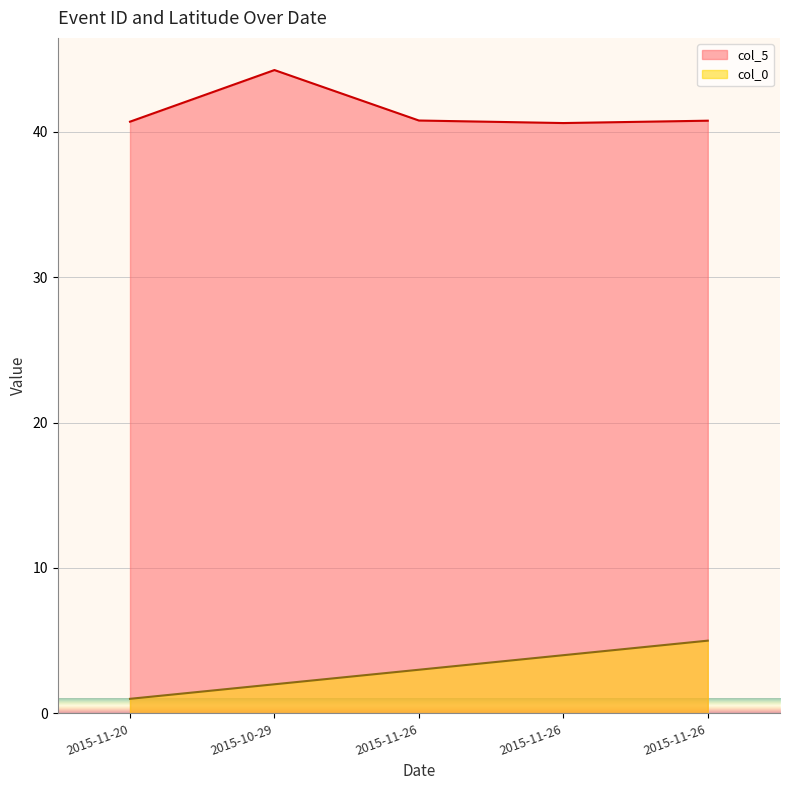

True or false: col_0 and col_5 intersect in this chart.

False